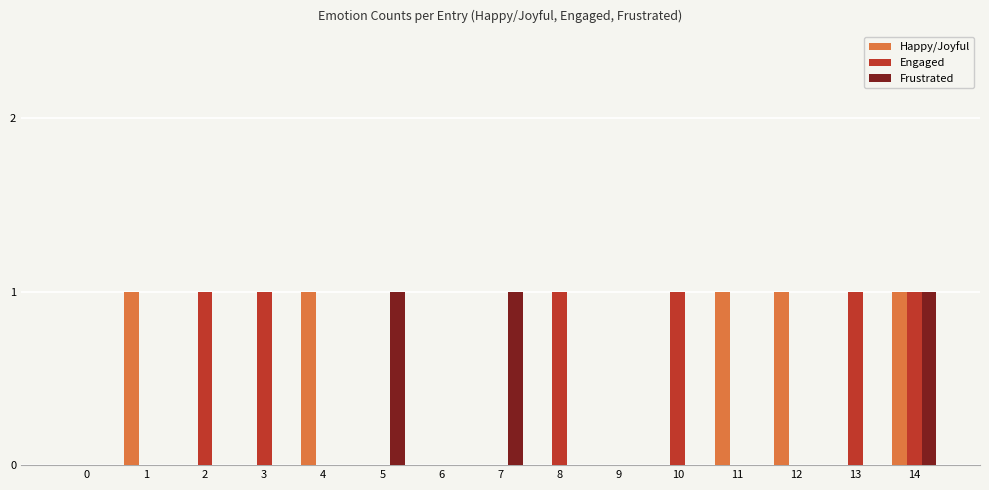

What is the sum of all Happy/Joyful values?

5